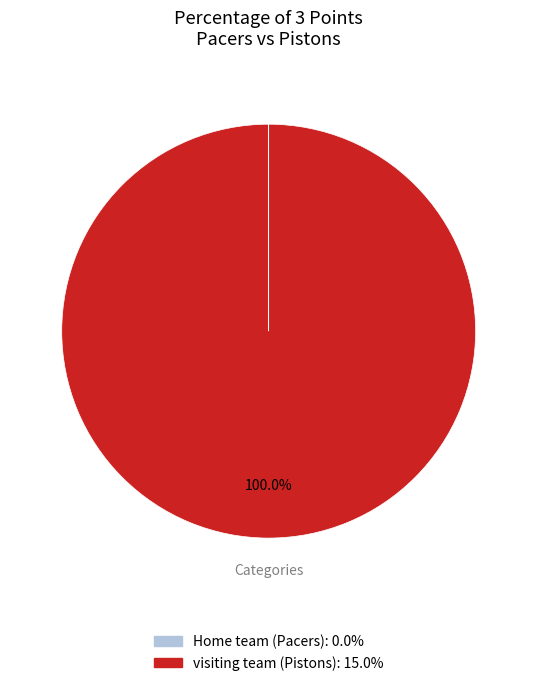

To the nearest percent, what is the average slice percentage?

50%